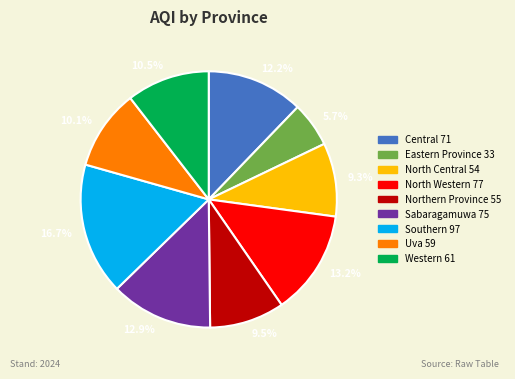

Which slice is the smallest?

5.7%